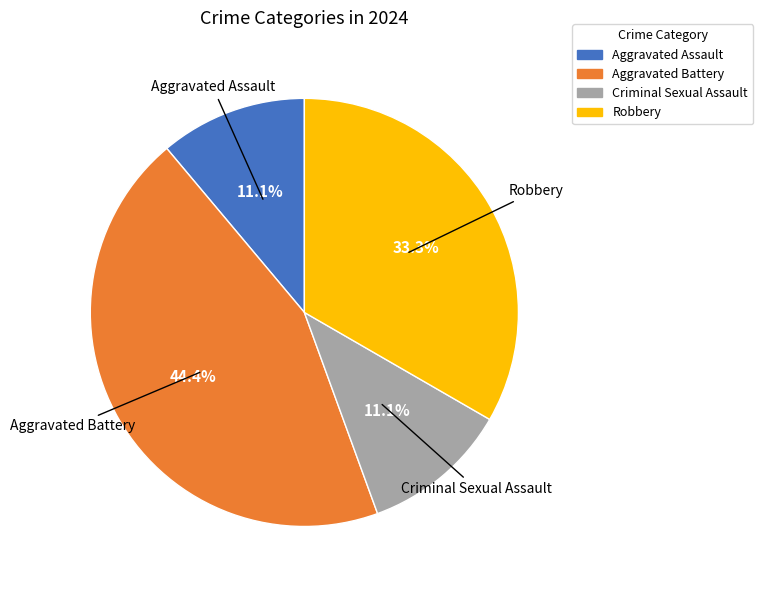

Is there a majority slice in this chart?

No